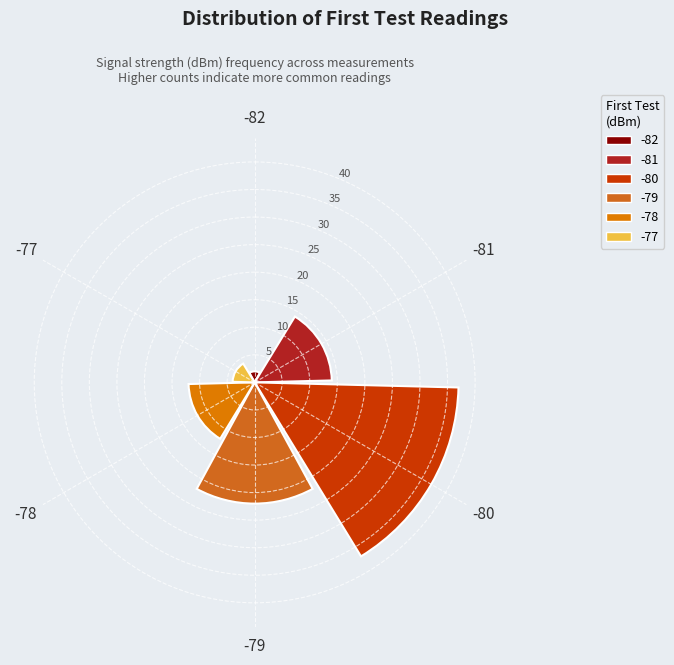

What is the difference between the second highest and second lowest values?

18